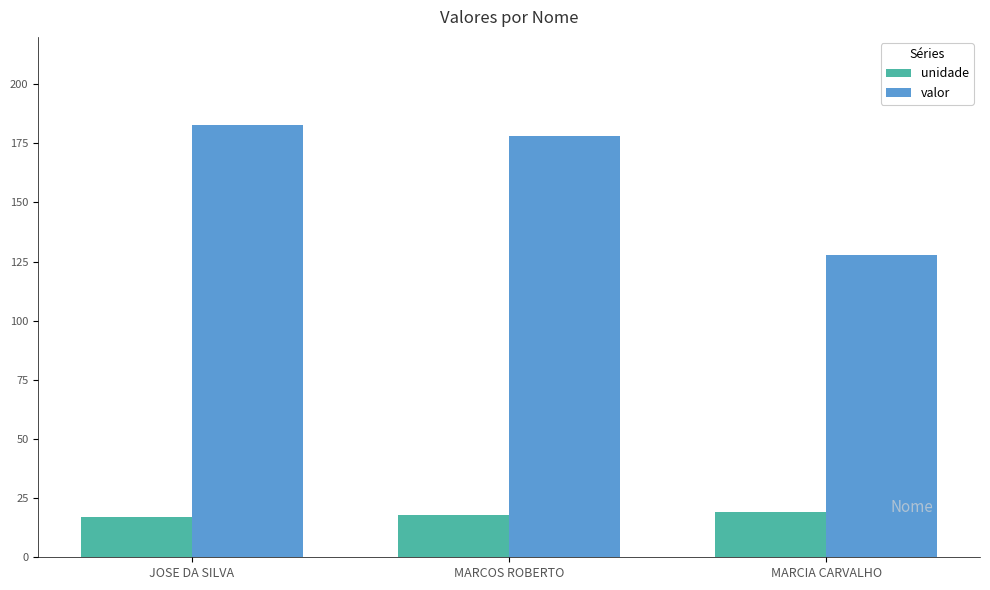

Reading left to right, what are all the values shown in this chart?

unidade: 17.0	18.0	19.0
valor: 182.5	178.2	128.0